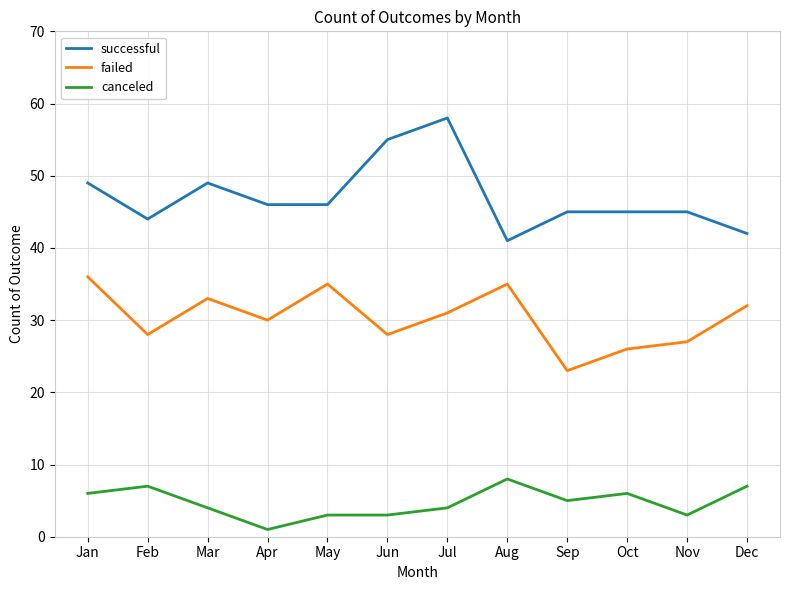

How many values in the canceled series are below 5?

6